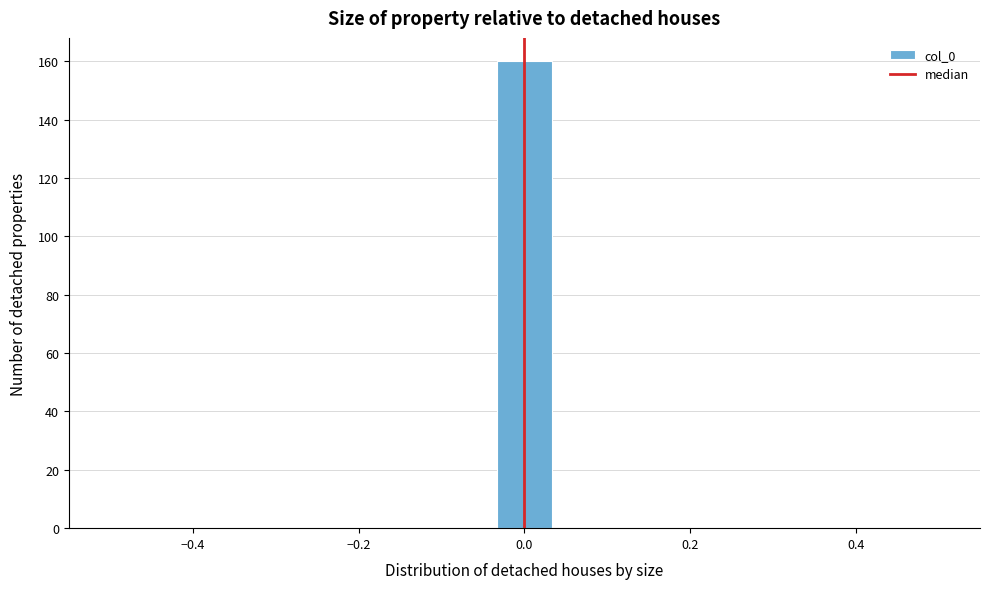

Around what value on the x-axis is the tallest bar? Give the approximate position of its centre, as read against the axis.

0.00